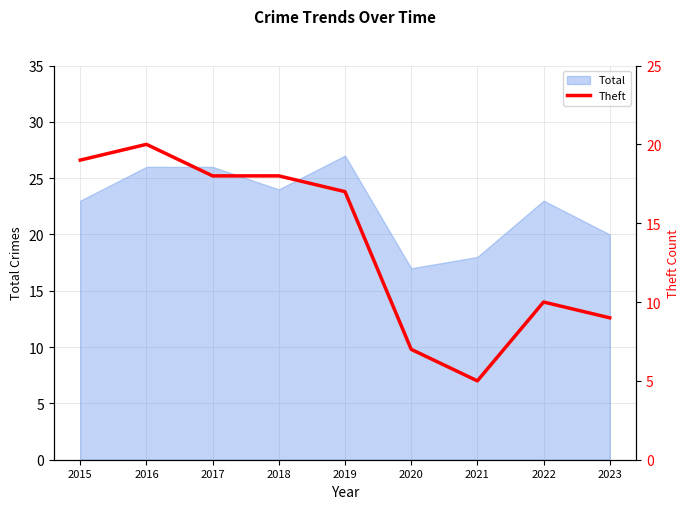

True or false: Total has a value of 7 at 2018.

False